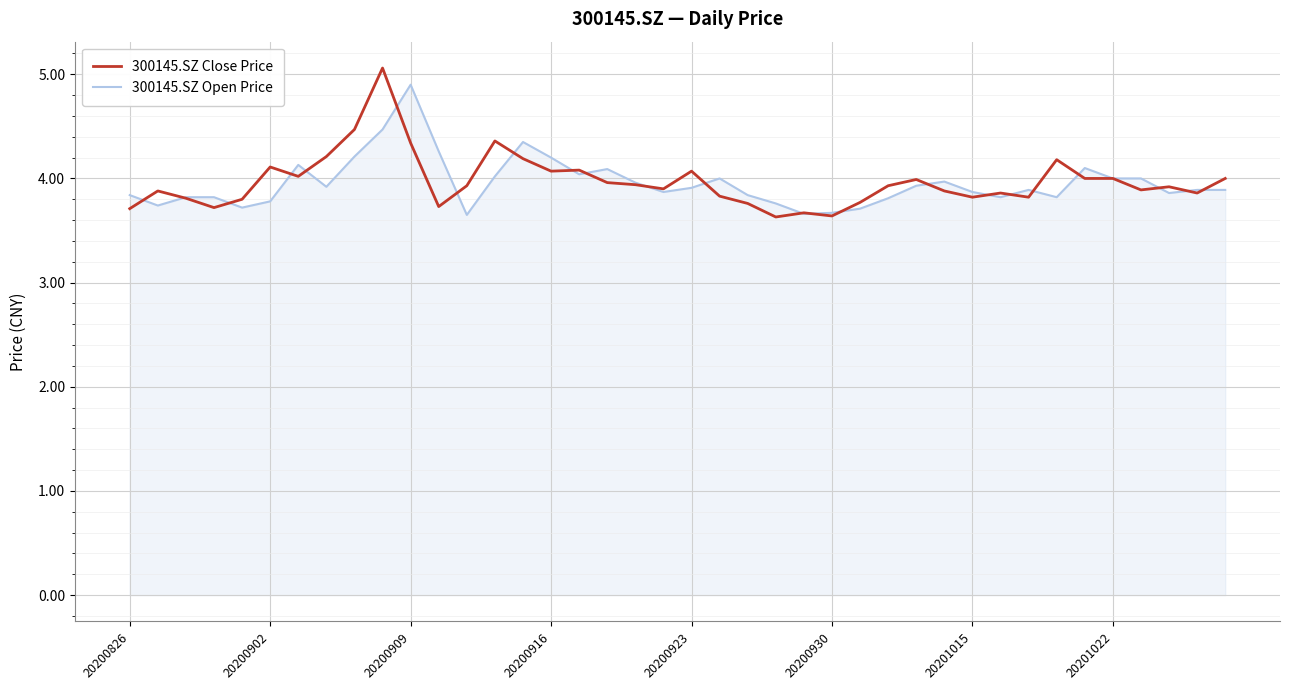

What is the maximum value shown in the chart?

5.1